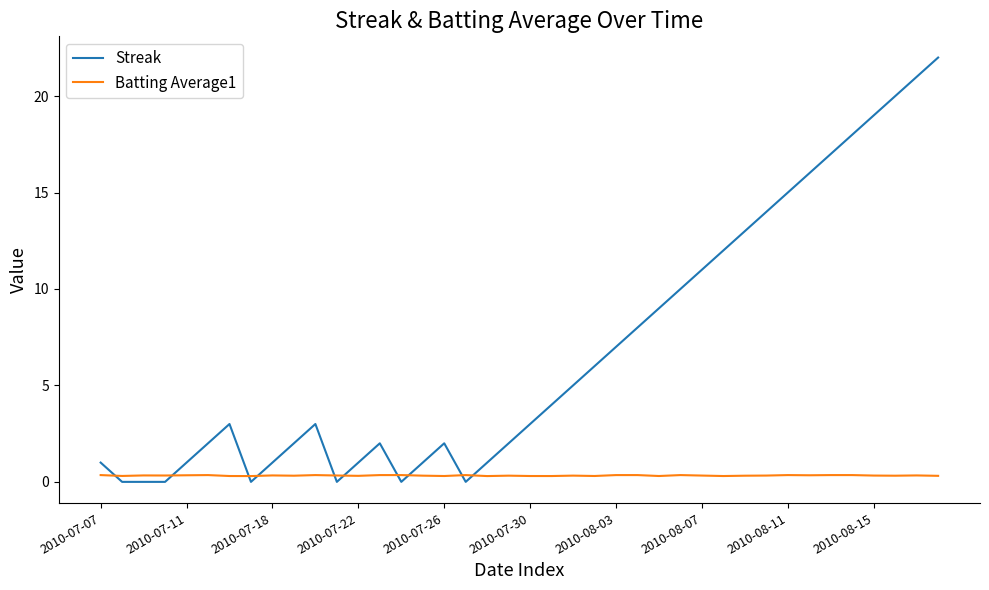

Which series has the largest range (max minus min)?

Streak